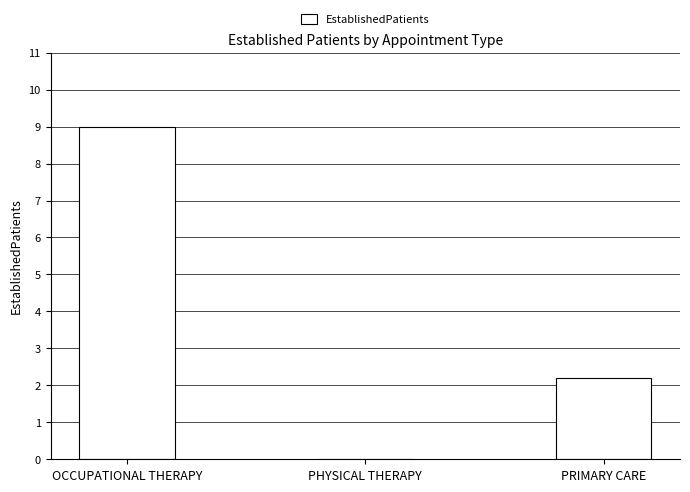

True or false: the data shows 1.0 at PRIMARY CARE.

False